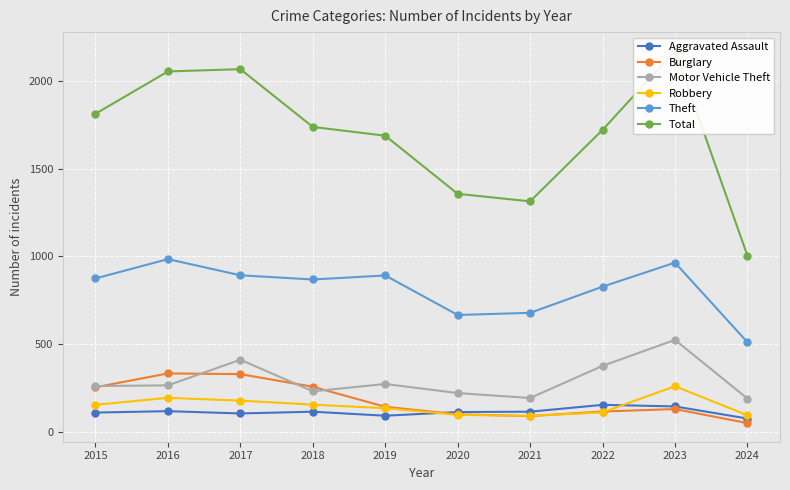

How many lines are shown in the chart?

6